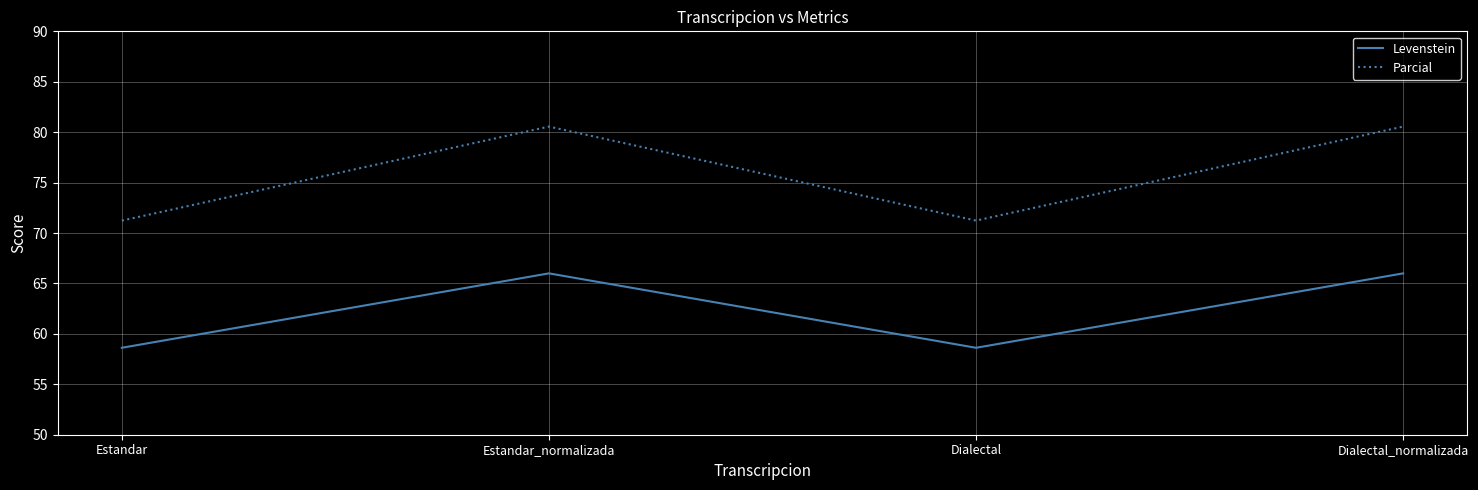

What value does the Levenstein series have at Estandar?

58.6